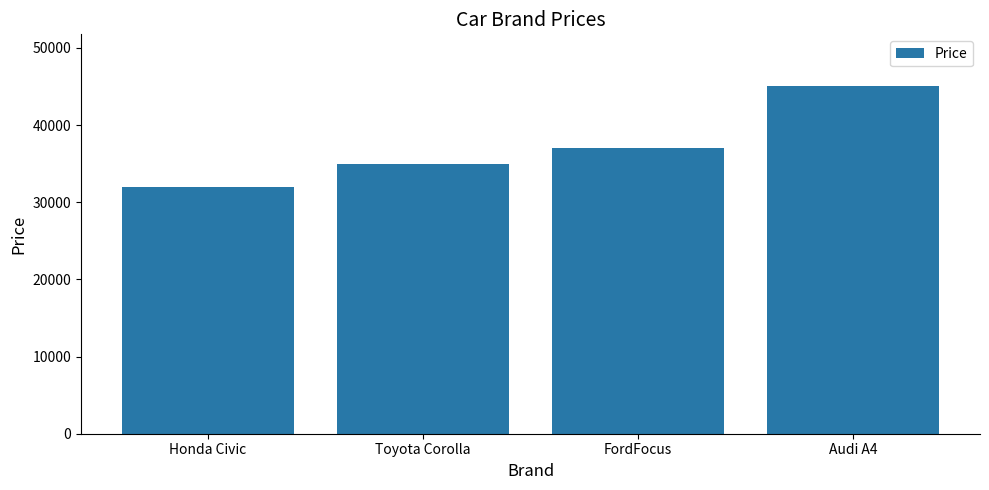

Rank the categories by value from lowest to highest.

Honda Civic, Toyota Corolla, FordFocus, Audi A4